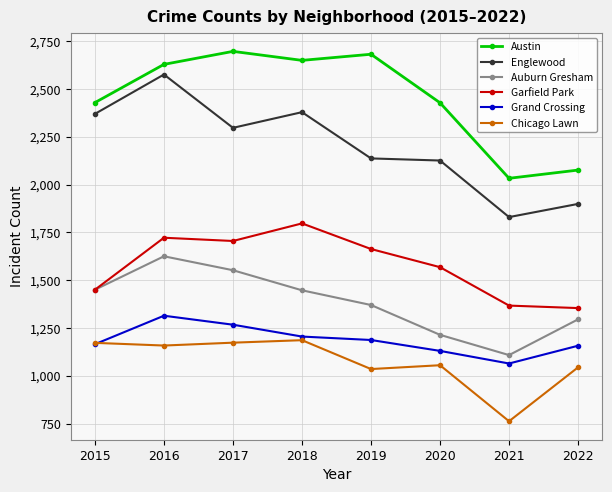

Rank the series by their maximum value, from highest to lowest.

Austin, Englewood, Garfield Park, Auburn Gresham, Grand Crossing, Chicago Lawn